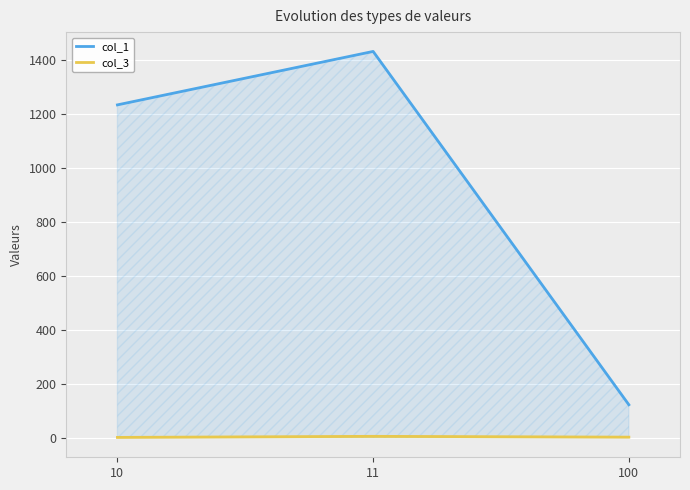

Reading left to right, extract all data points from this chart.

col_1: 10=1234.0	11=1432.0	100=123.0
col_3: 10=2.0	11=6.0	100=3.0